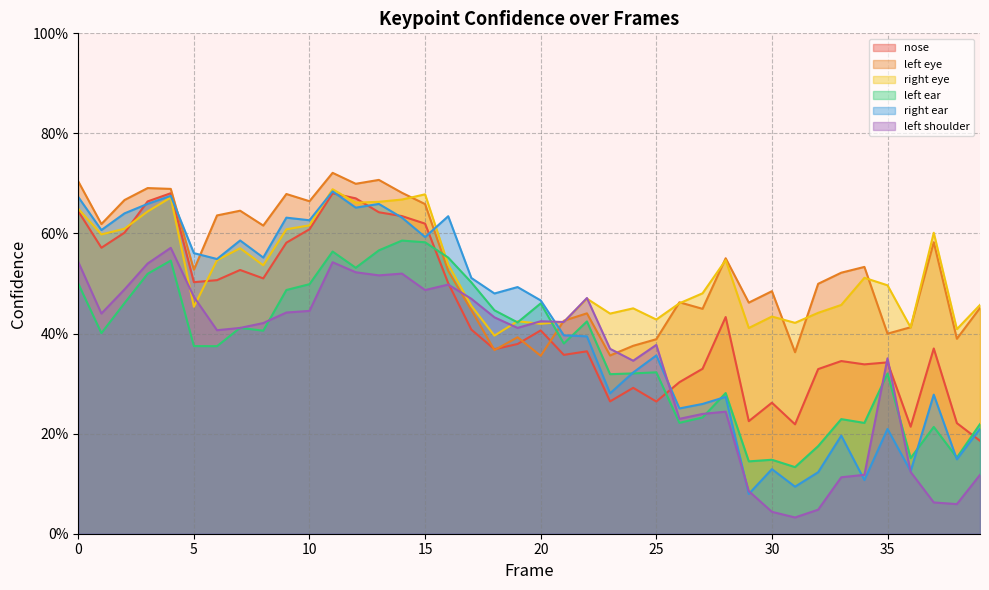

Reading left to right, list all the values displayed in this chart.

a_nose_confidence: 0.6	0.6	0.6	0.7	0.7	0.5	0.5	0.5	0.5	0.6	0.6	0.7	0.7	0.6	0.6	0.6	0.5	0.4	0.4	0.4	0.4	0.4	0.4	0.3	0.3	0.3	0.3	0.3	0.4	0.2	0.3	0.2	0.3	0.3	0.3	0.3	0.2	0.4	0.2	0.2
a_left_eye_confidence: 0.7	0.6	0.7	0.7	0.7	0.5	0.6	0.6	0.6	0.7	0.7	0.7	0.7	0.7	0.7	0.7	0.5	0.4	0.4	0.4	0.4	0.4	0.4	0.4	0.4	0.4	0.5	0.4	0.6	0.5	0.5	0.4	0.5	0.5	0.5	0.4	0.4	0.6	0.4	0.5
a_right_eye_confidence: 0.6	0.6	0.6	0.6	0.7	0.5	0.5	0.6	0.5	0.6	0.6	0.7	0.7	0.7	0.7	0.7	0.5	0.5	0.4	0.4	0.4	0.4	0.5	0.4	0.5	0.4	0.5	0.5	0.5	0.4	0.4	0.4	0.4	0.5	0.5	0.5	0.4	0.6	0.4	0.5
a_left_ear_confidence: 0.5	0.4	0.5	0.5	0.5	0.4	0.4	0.4	0.4	0.5	0.5	0.6	0.5	0.6	0.6	0.6	0.6	0.5	0.4	0.4	0.5	0.4	0.4	0.3	0.3	0.3	0.2	0.2	0.3	0.1	0.1	0.1	0.2	0.2	0.2	0.3	0.2	0.2	0.2	0.2
a_right_ear_confidence: 0.7	0.6	0.6	0.7	0.7	0.6	0.5	0.6	0.6	0.6	0.6	0.7	0.7	0.7	0.6	0.6	0.6	0.5	0.5	0.5	0.5	0.4	0.4	0.3	0.3	0.4	0.3	0.3	0.3	0.1	0.1	0.1	0.1	0.2	0.1	0.2	0.1	0.3	0.1	0.2
a_left_shoulder_confidence: 0.5	0.4	0.5	0.5	0.6	0.5	0.4	0.4	0.4	0.4	0.4	0.5	0.5	0.5	0.5	0.5	0.5	0.5	0.4	0.4	0.4	0.4	0.5	0.4	0.3	0.4	0.2	0.2	0.2	0.1	0.0	0.0	0.0	0.1	0.1	0.4	0.1	0.1	0.1	0.1